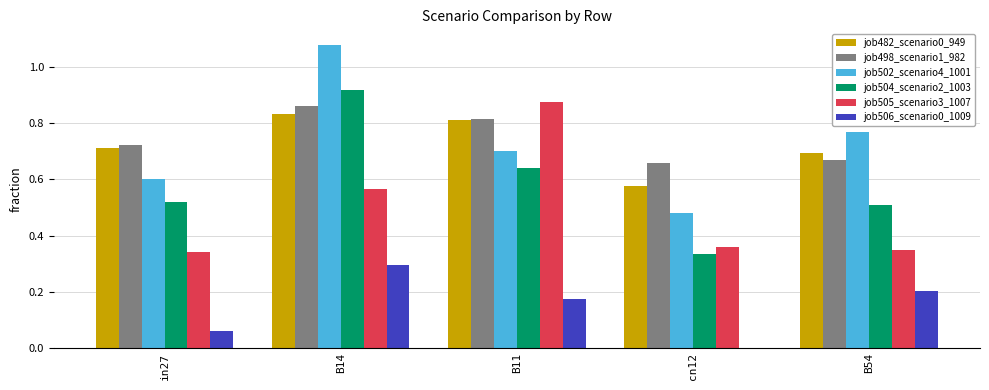

Between cn12 and B54, which series saw the biggest shift?

job502_scenario4_1001